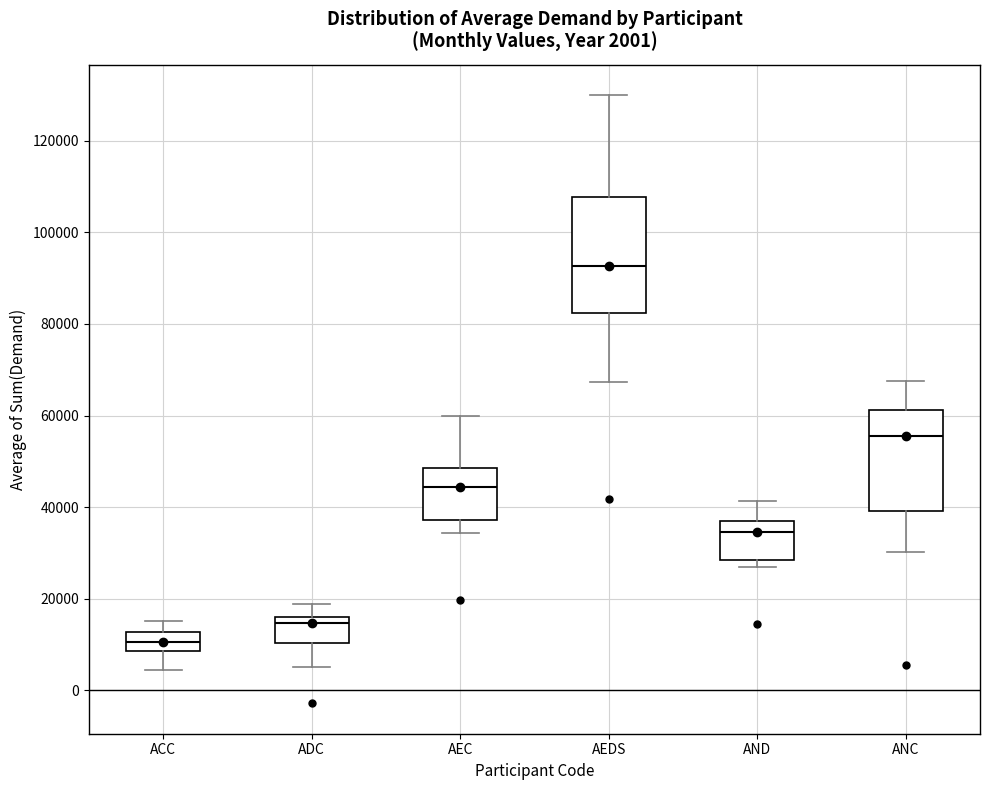

Which box is the tallest, from its lower edge to its upper edge?

AEDS